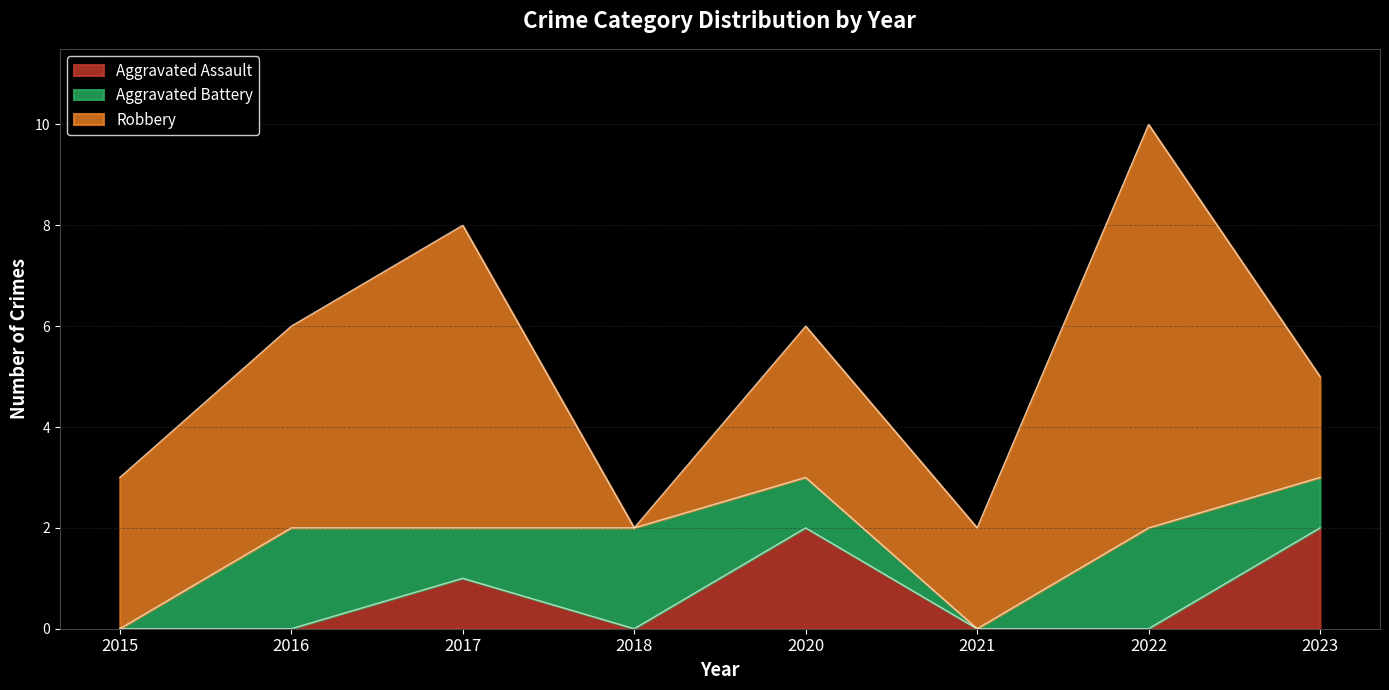

At which category does Robbery reach its first local peak?

2017